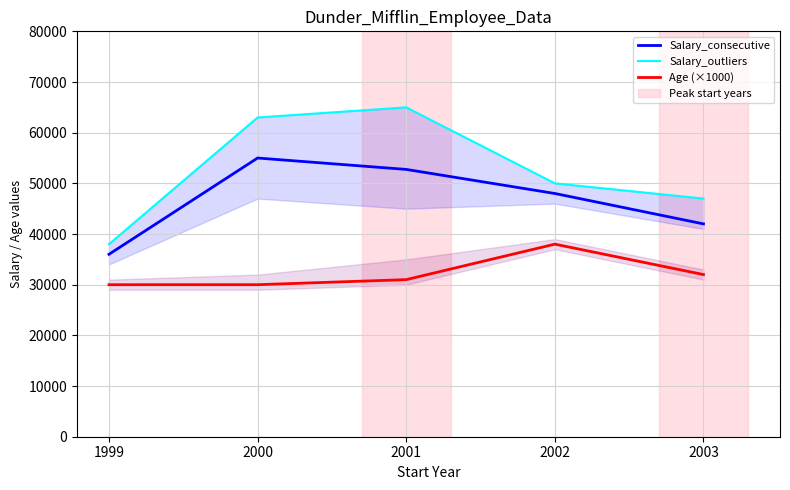

What is the sum of the Age (×1000) values at 2002 and 2000?

68000